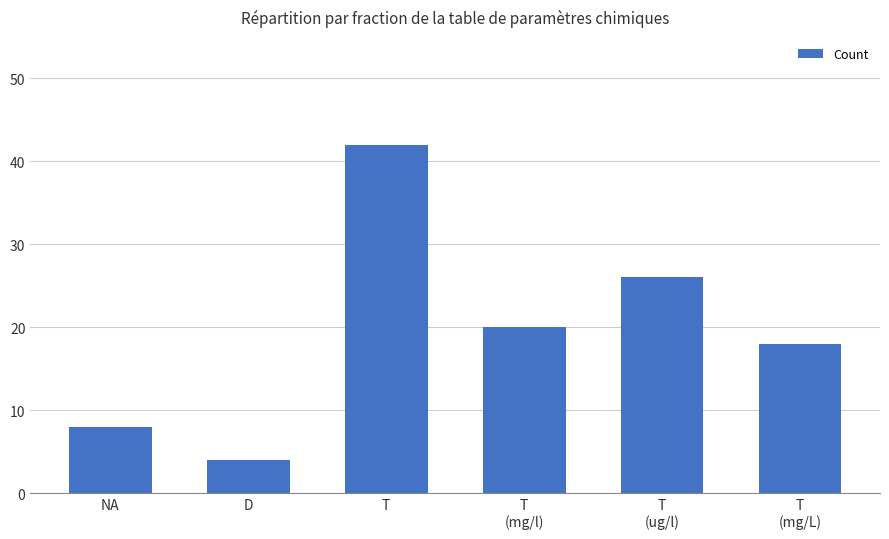

What is the value of the 6th bar from the left?

18